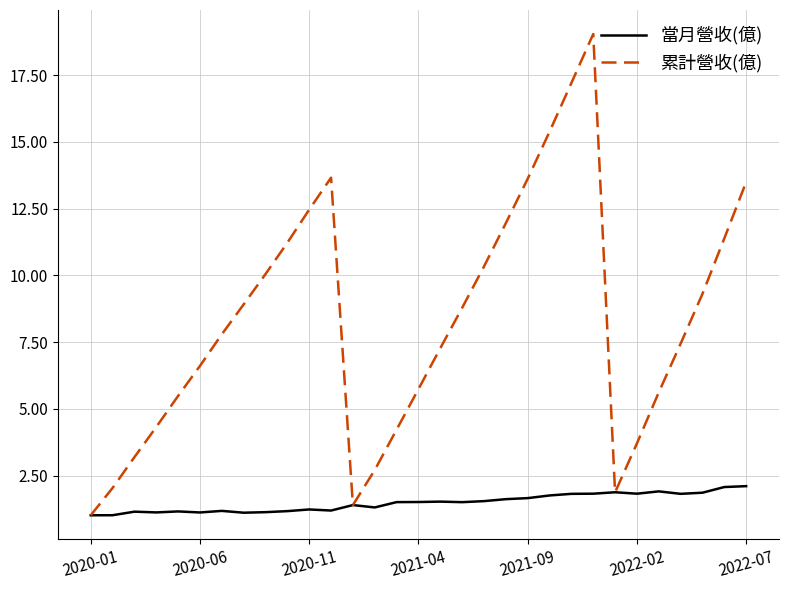

Rank the series by their maximum value, from highest to lowest.

累計營收(億), 當月營收(億)